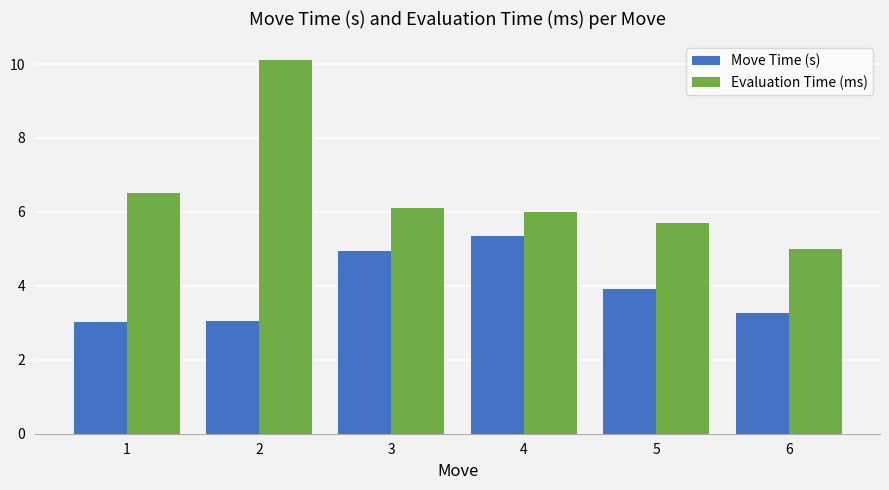

Where does the Evaluation Time (ms) series first go above 6?

1